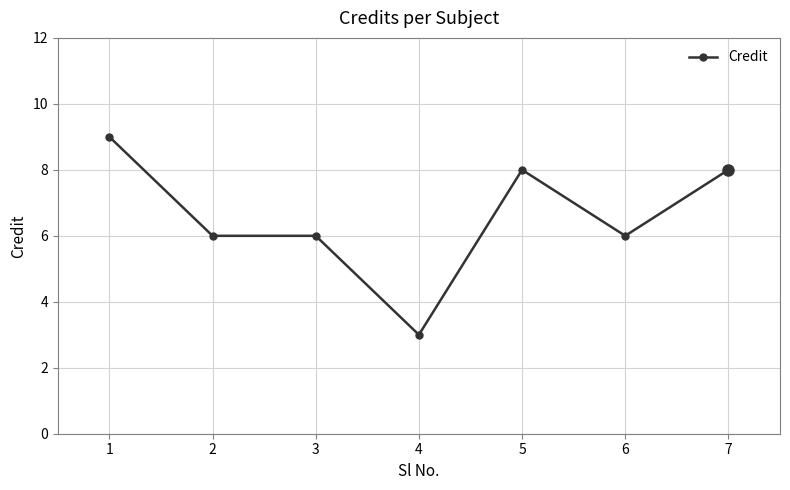

True or false: the data has more than 0 interior local peaks.

True